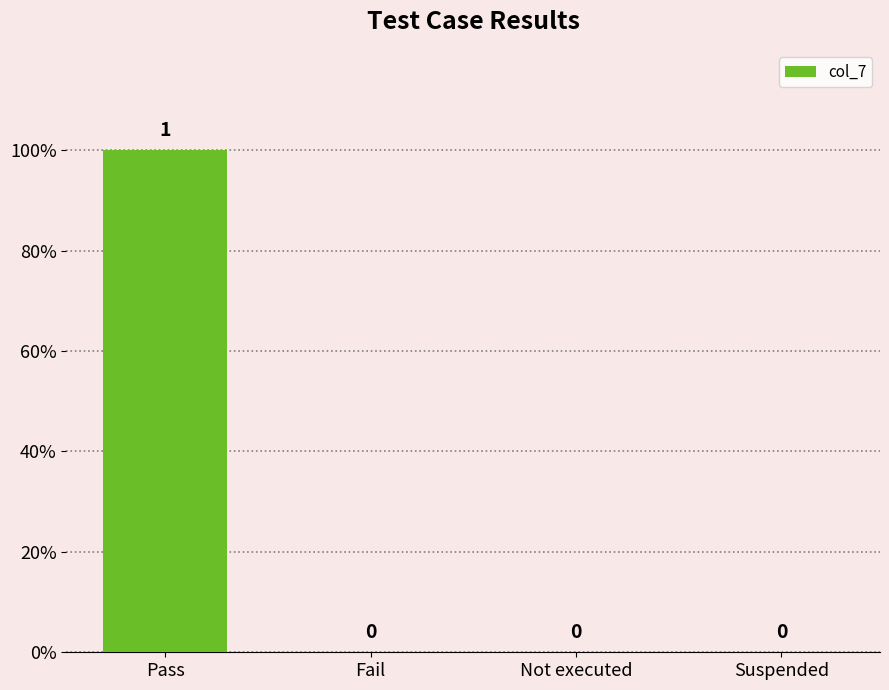

Are the bars horizontal?

No